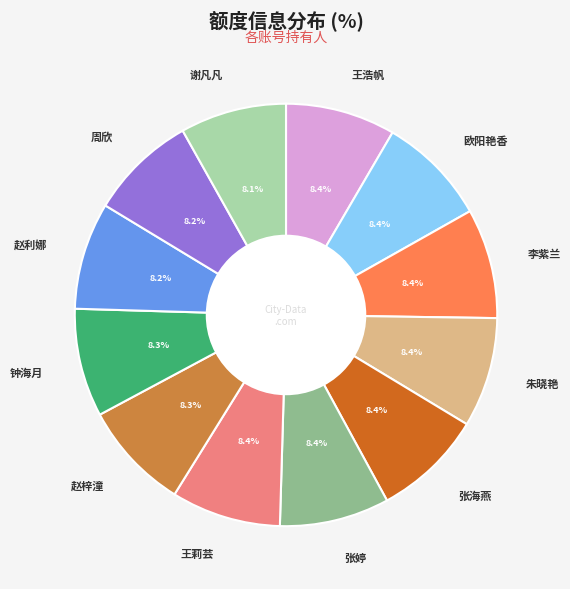

Approximately how many times larger is the value at 谢凡凡 compared to 赵梓潼?

1.0